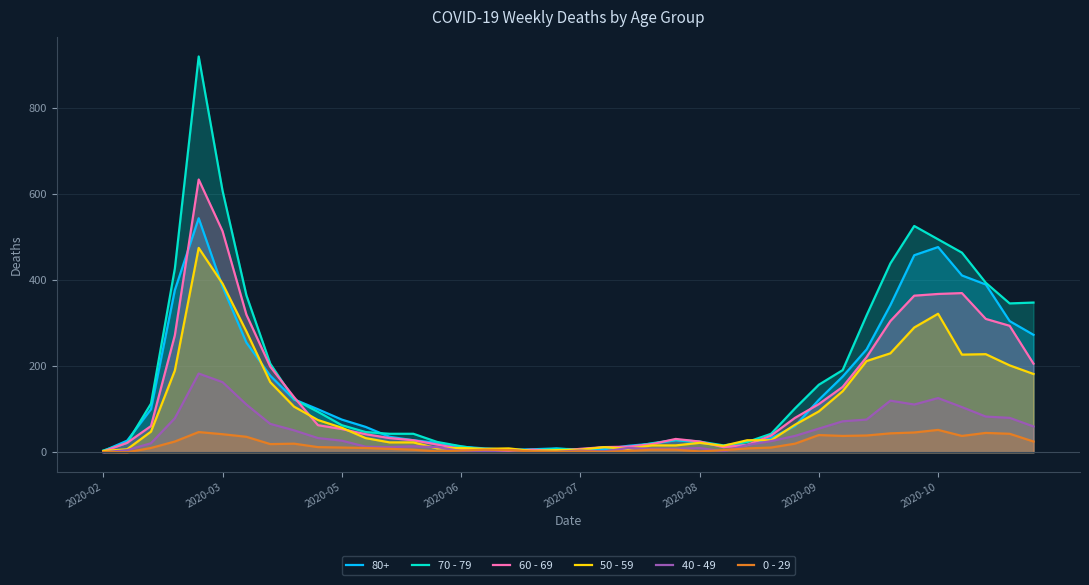

How many interior local valleys does the 50 - 59 series have?

6